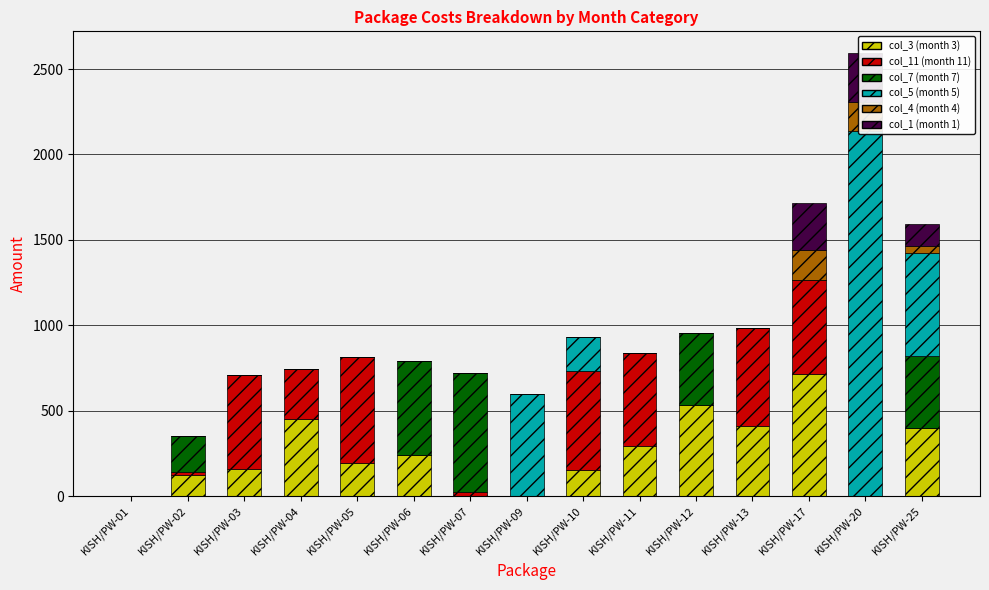

How many bars are there in each group?

6